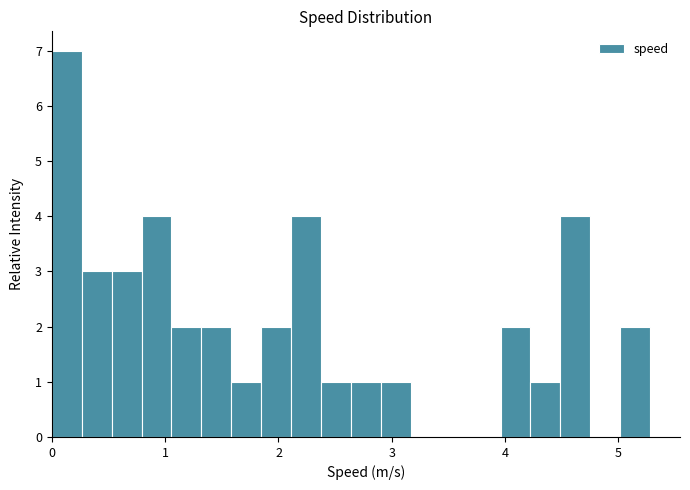

Around what value on the x-axis is the tallest bar? Give the approximate position of its centre, as read against the axis.

0.1